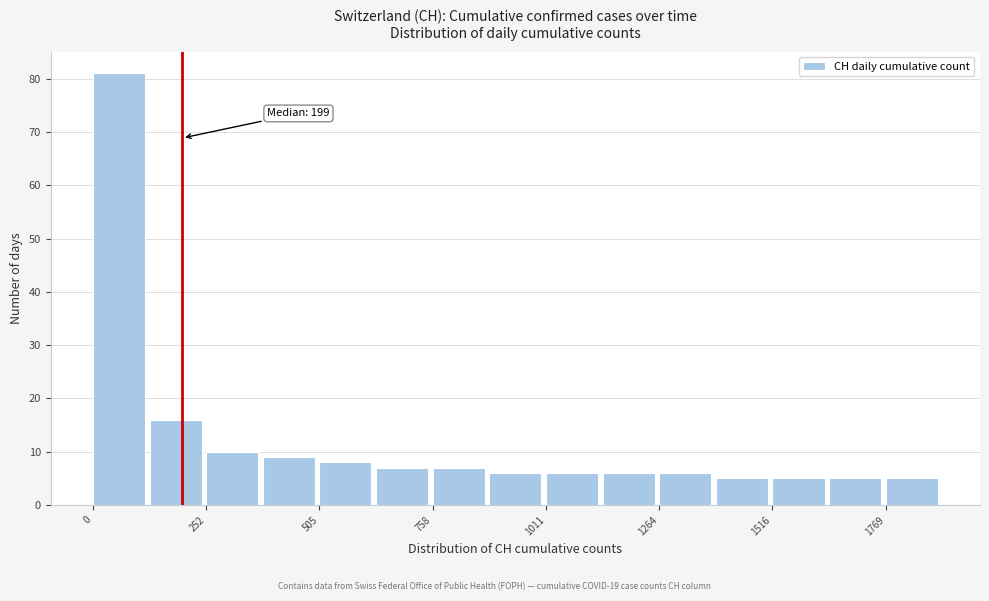

Around what value on the x-axis is the tallest bar? Give the approximate position of its centre, as read against the axis.

50